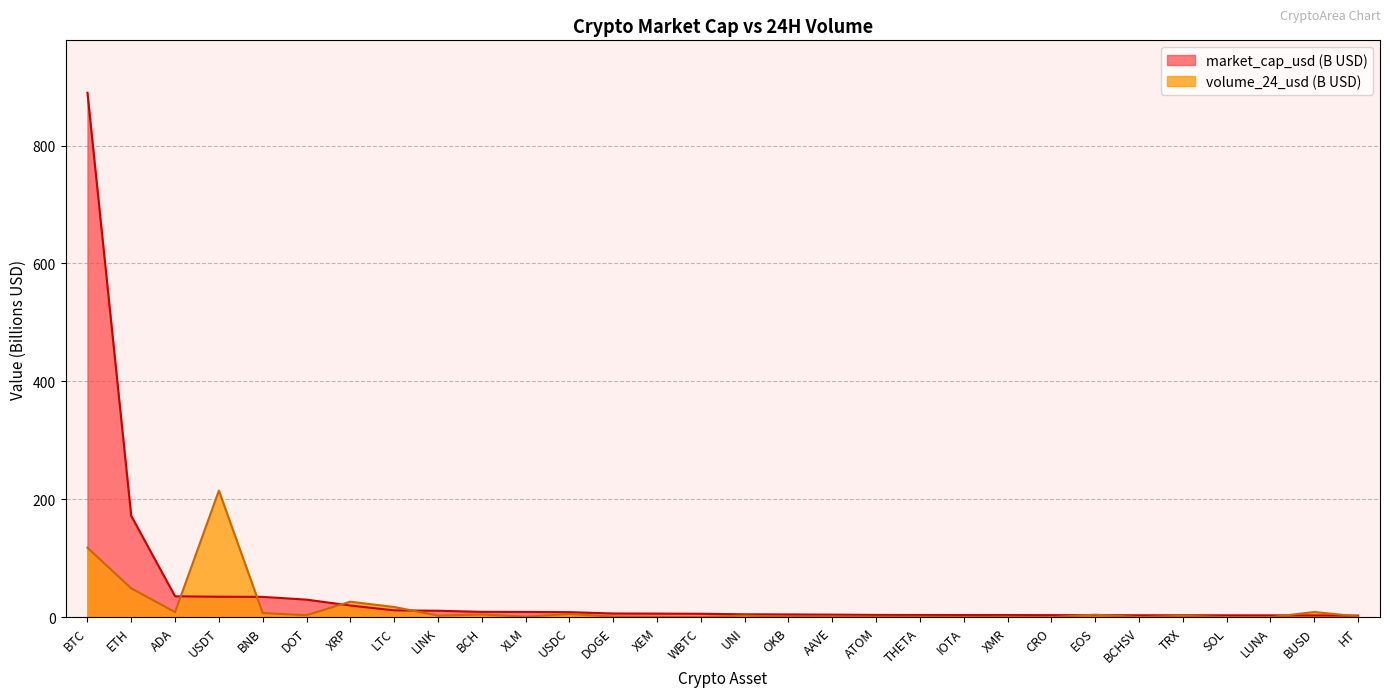

Reading right to left, what are all the values shown in this chart?

2.8	3.1	3.2	3.3	3.3	3.4	3.5	3.6	3.7	3.7	3.8	4.0	4.4	4.8	5.0	5.9	6.2	6.4	8.7	9.0	9.1	11.1	11.7	19.9	29.9	34.6	34.8	35.5	171.9	889.5